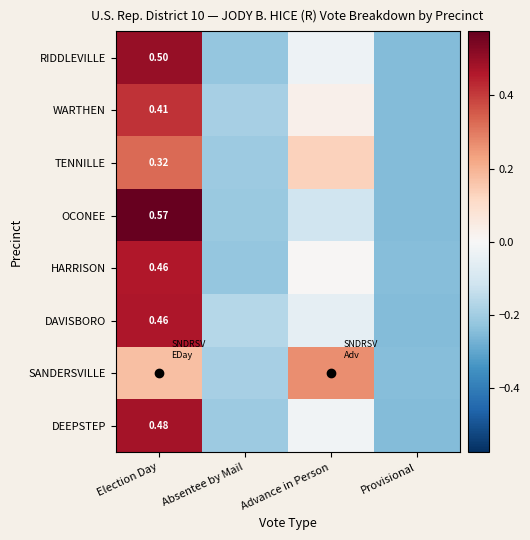

What is the greatest value displayed?

0.6